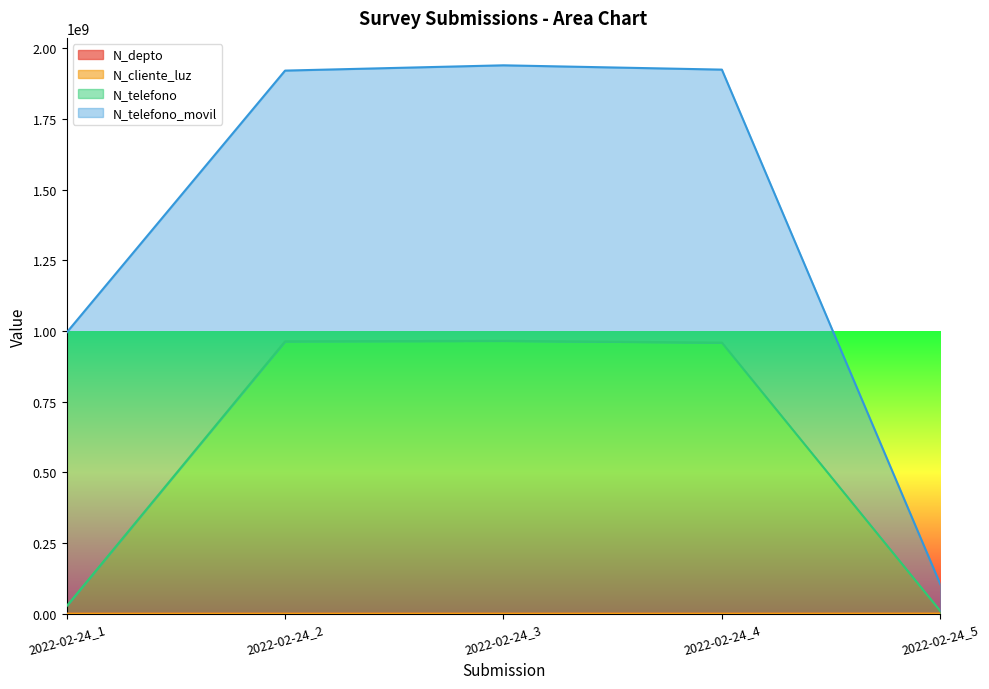

Does the chart display data point markers on the line(s)?

No